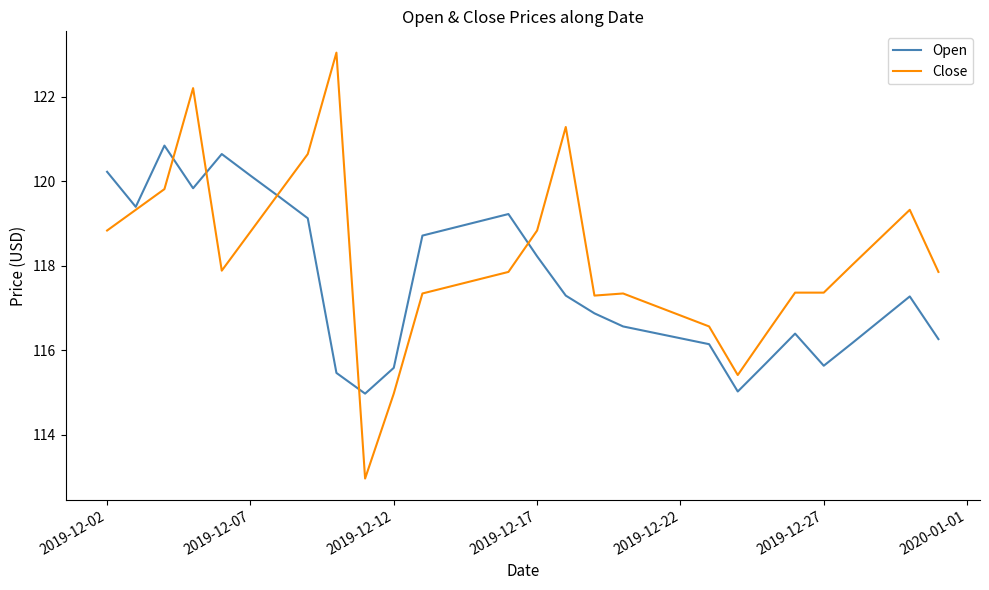

List the series in order of their peak value, lowest first.

Open, Close